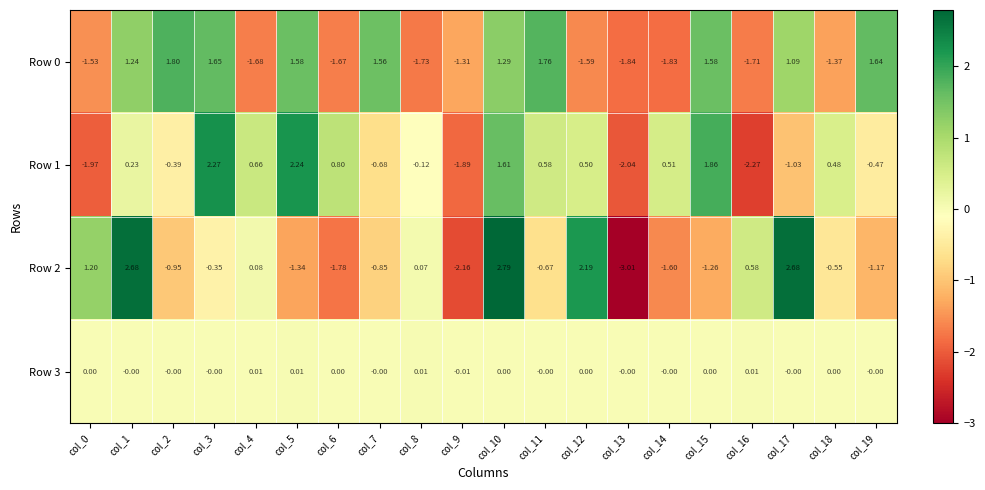

Is the value of Row 0 at col_4 greater than the value of Row 2 at col_12?

No